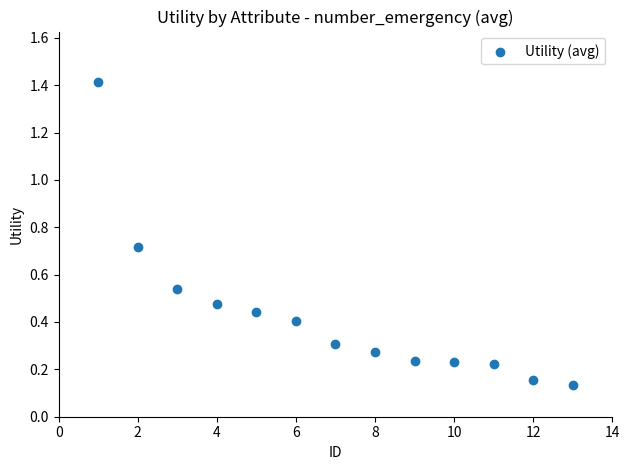

What is the range of Y values (max minus min)?

1.3